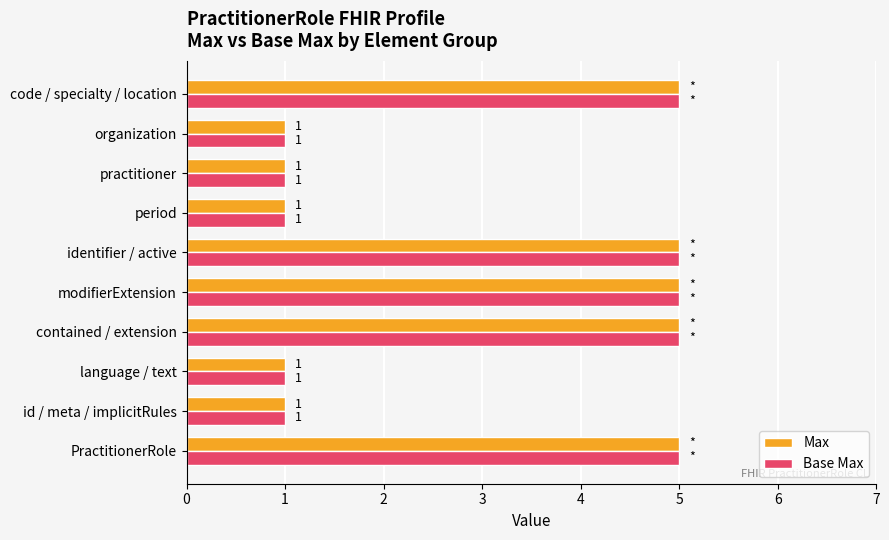

What are all the series names shown in the legend?

Max, Base Max